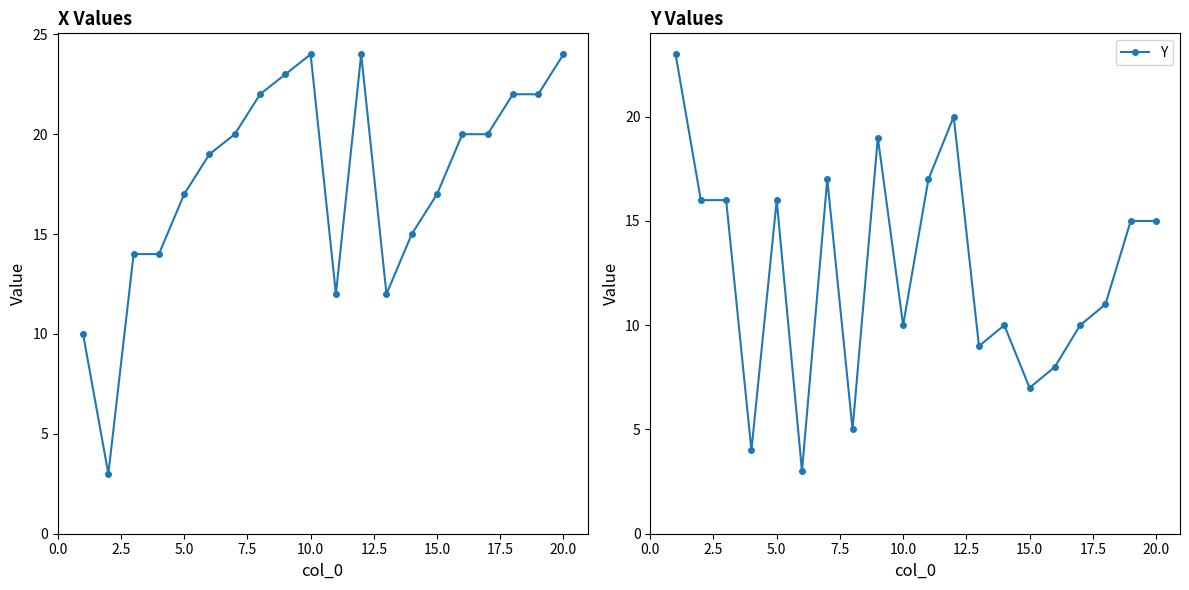

True or false: Y has more than 1 interior local peaks.

True